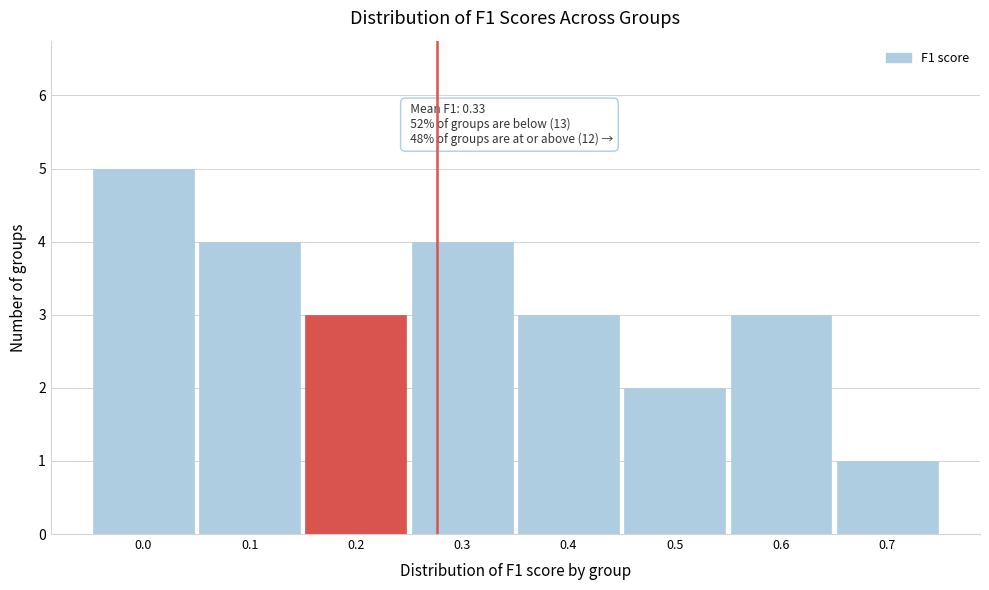

Reading right to left, list all the values displayed in this chart.

0.7=1	0.6=3	0.5=2	0.4=3	0.3=4	0.2=3	0.1=4	0.0=5